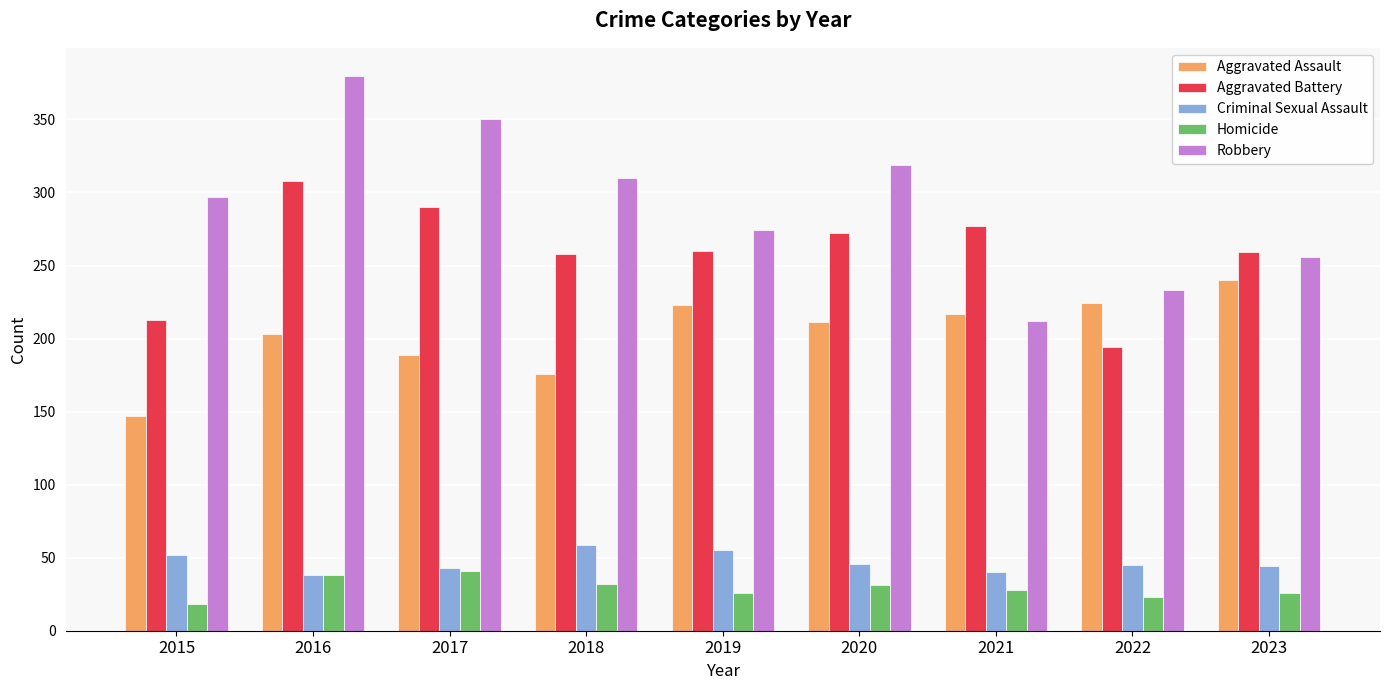

How many groups of bars are there?

9